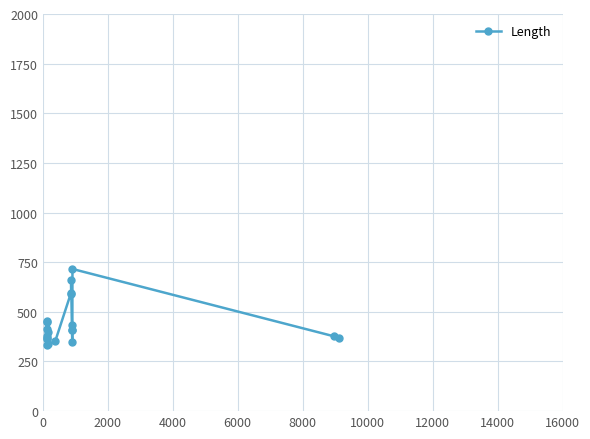

What is the maximum value shown in the chart?

716